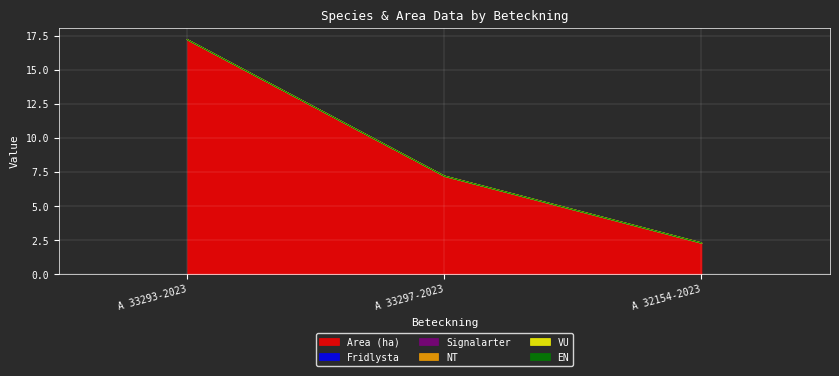

What is the total value across all series at A 33293-2023?

17.2